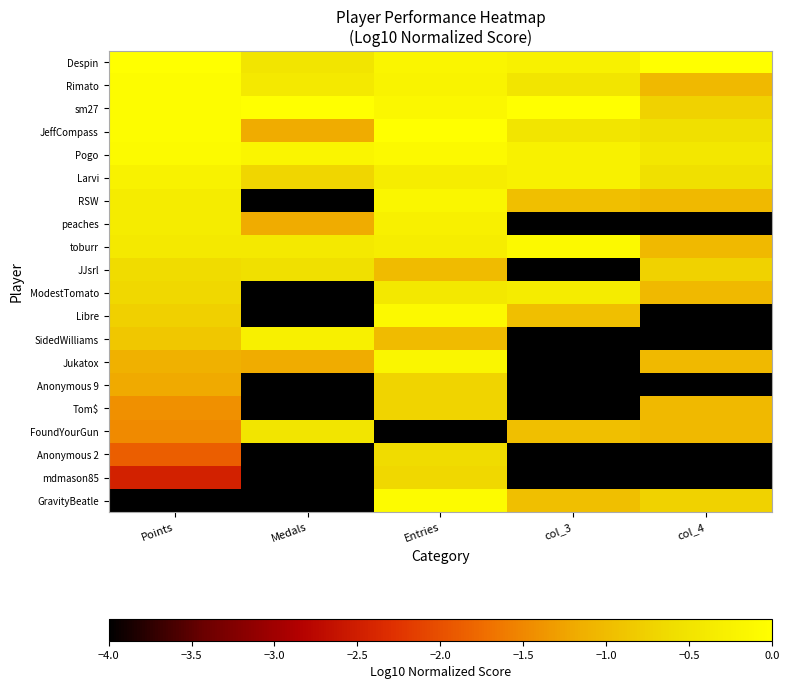

At which category is the sum across all series the highest?

Entries